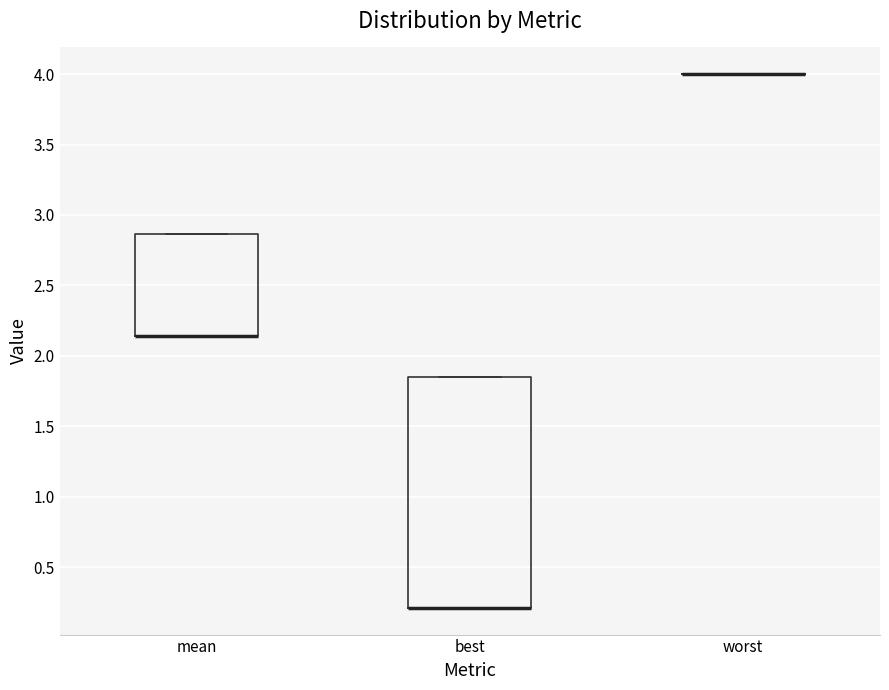

Which box is the tallest, from its lower edge to its upper edge?

best